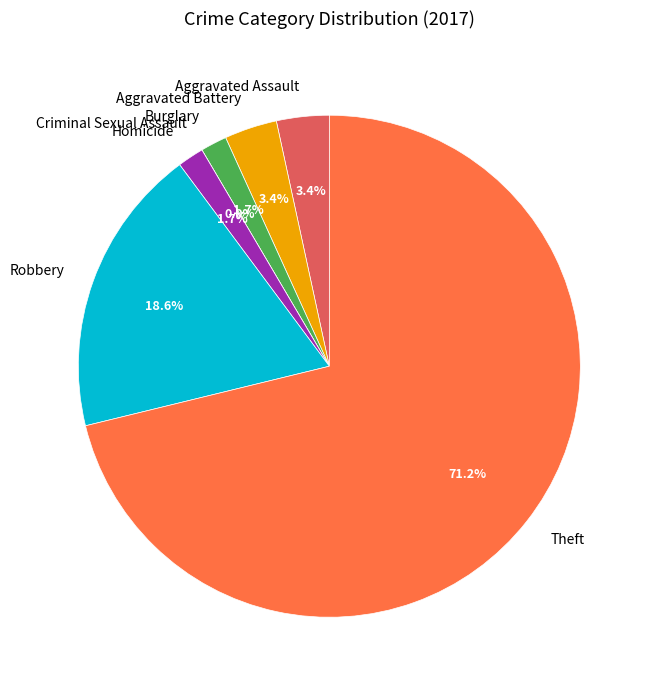

What is the largest slice in the pie chart?

Theft